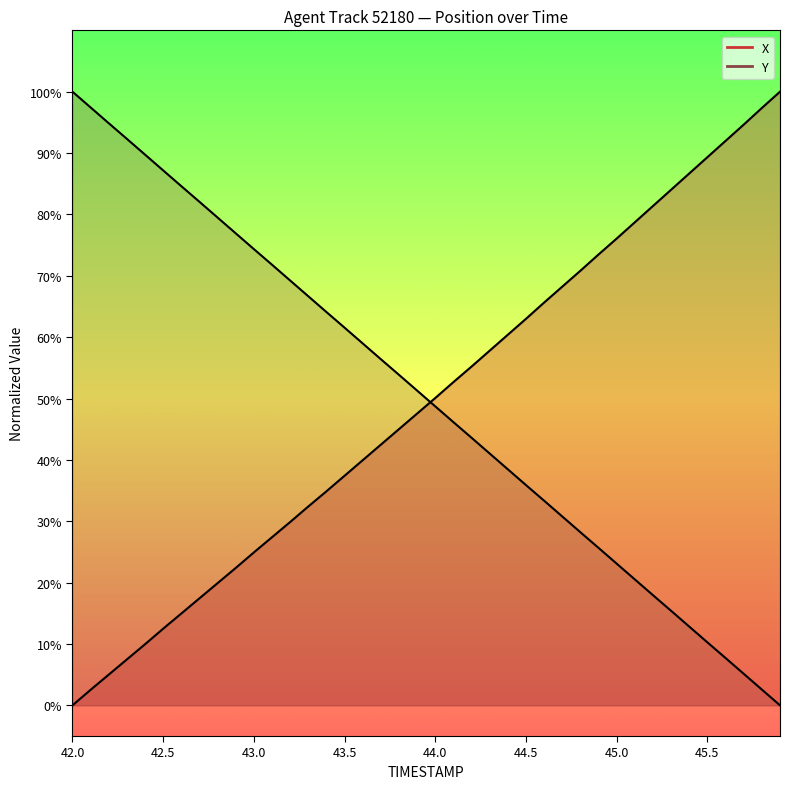

Reading left to right, what are all the values shown in this chart?

TIMESTAMP: 100.0	97.4	94.9	92.3	89.7	87.2	84.6	82.1	79.5	76.9	74.3	71.8	69.2	66.7	64.1	61.5	59.0	56.4	53.9	51.3	48.7	46.1	43.6	41.0	38.5	35.9	33.3	30.8	28.2	25.7	23.1	20.5	17.9	15.4	12.8	10.3	7.7	5.1	2.6	0.0
X: 0.0	2.5	5.0	7.5	10.0	12.5	15.0	17.4	19.9	22.4	24.9	27.4	29.9	32.4	34.9	37.4	40.0	42.5	45.0	47.6	50.1	52.7	55.2	57.8	60.4	63.0	65.6	68.2	70.8	73.5	76.1	78.7	81.4	84.0	86.7	89.3	92.0	94.6	97.3	100.0